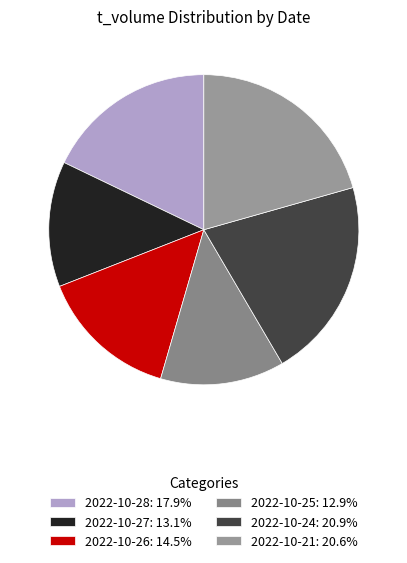

Which has a higher value, 2022-10-26 or 2022-10-21?

2022-10-21